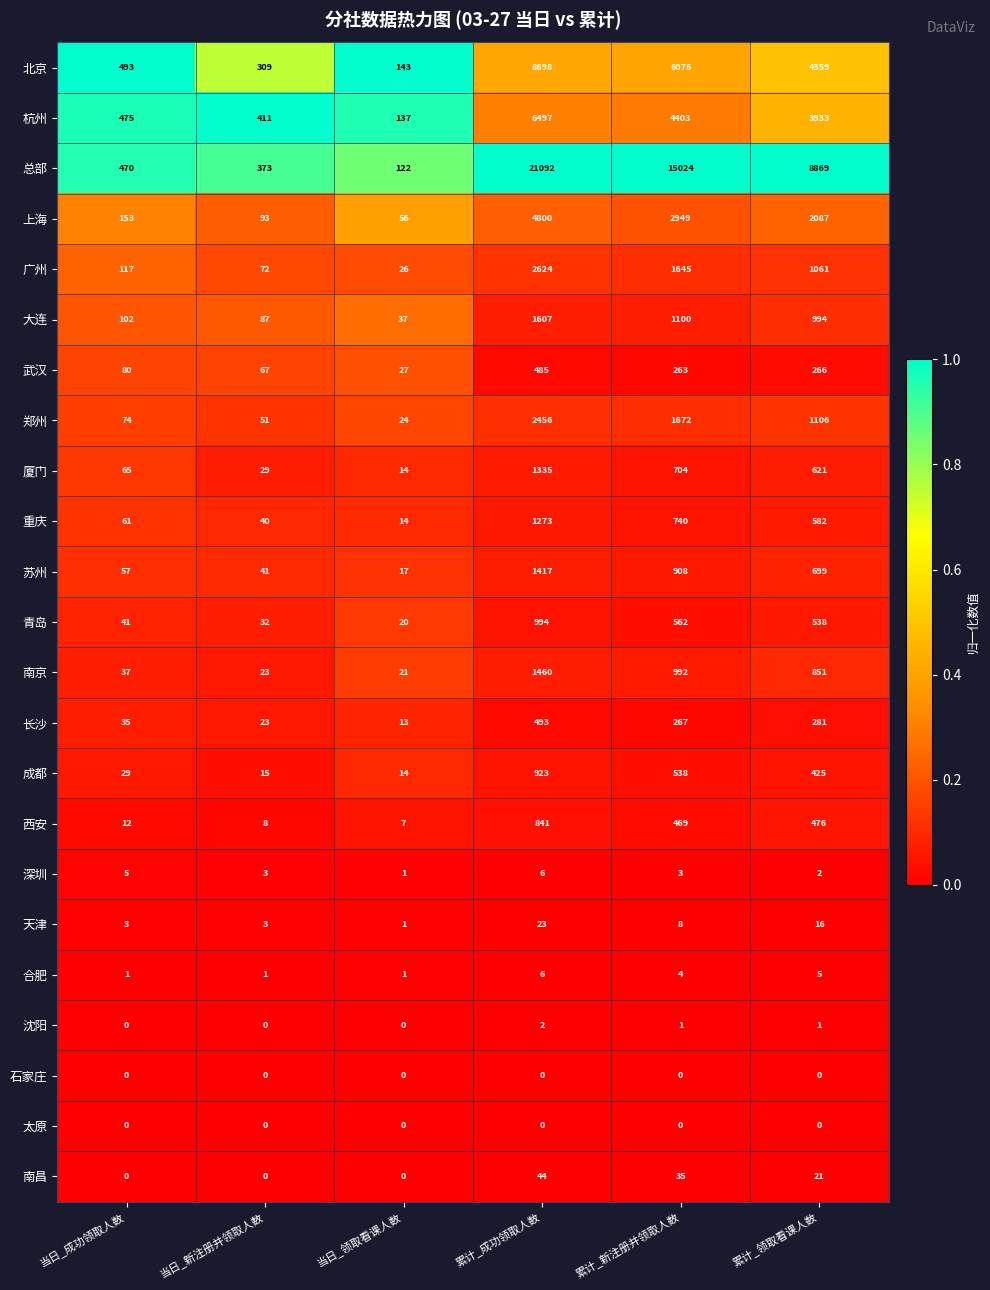

Is it true that 杭州 equals 4245 at 累计_成功领取人数?

False